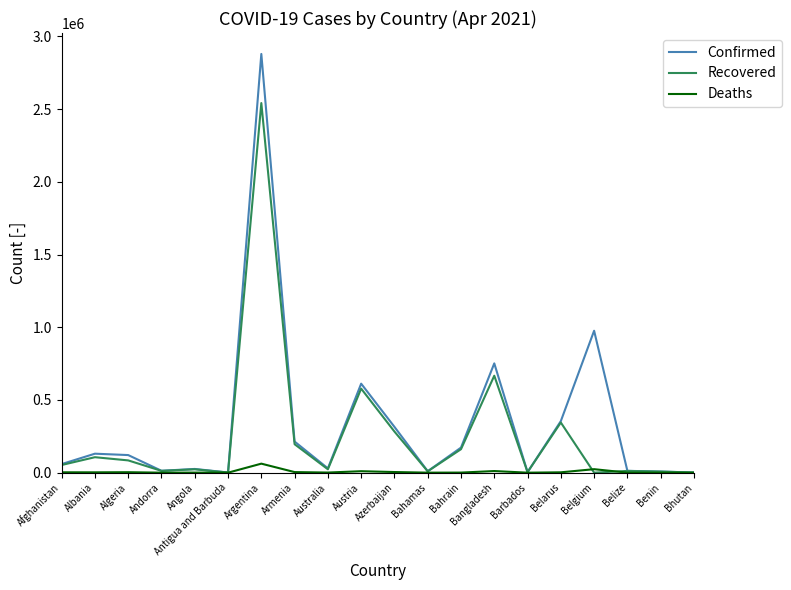

List the series in order of their peak value, highest first.

Confirmed, Recovered, Deaths